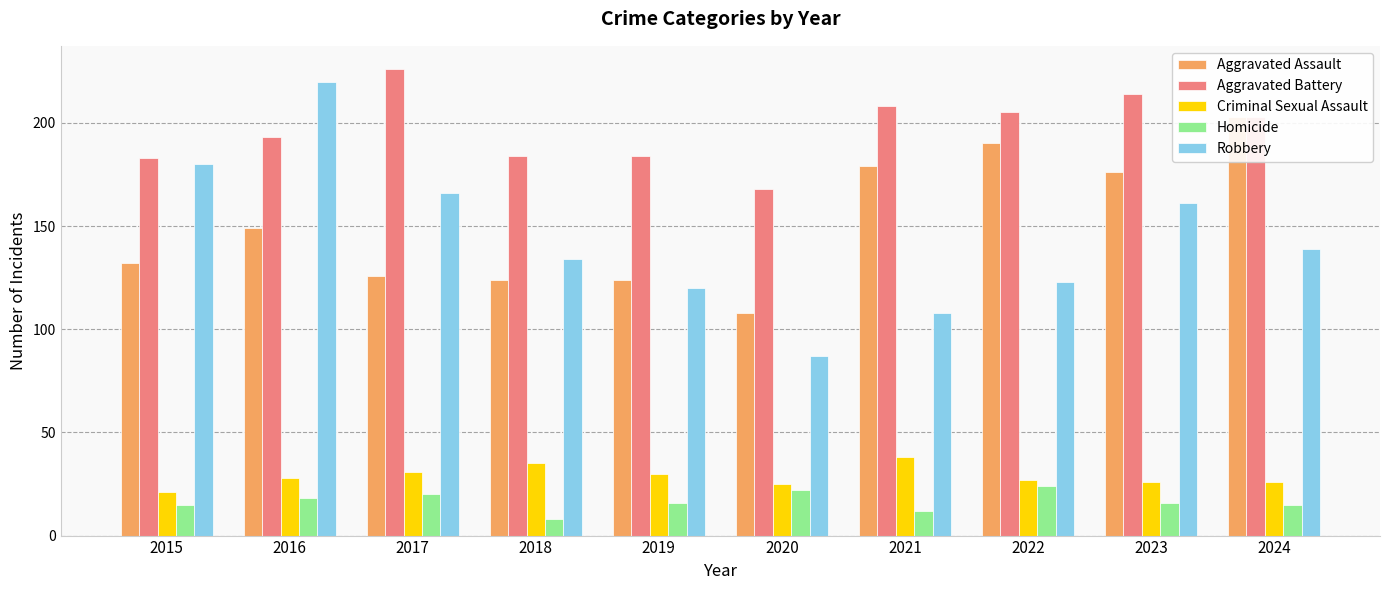

At which category does the chart reach its peak across all series?

2017